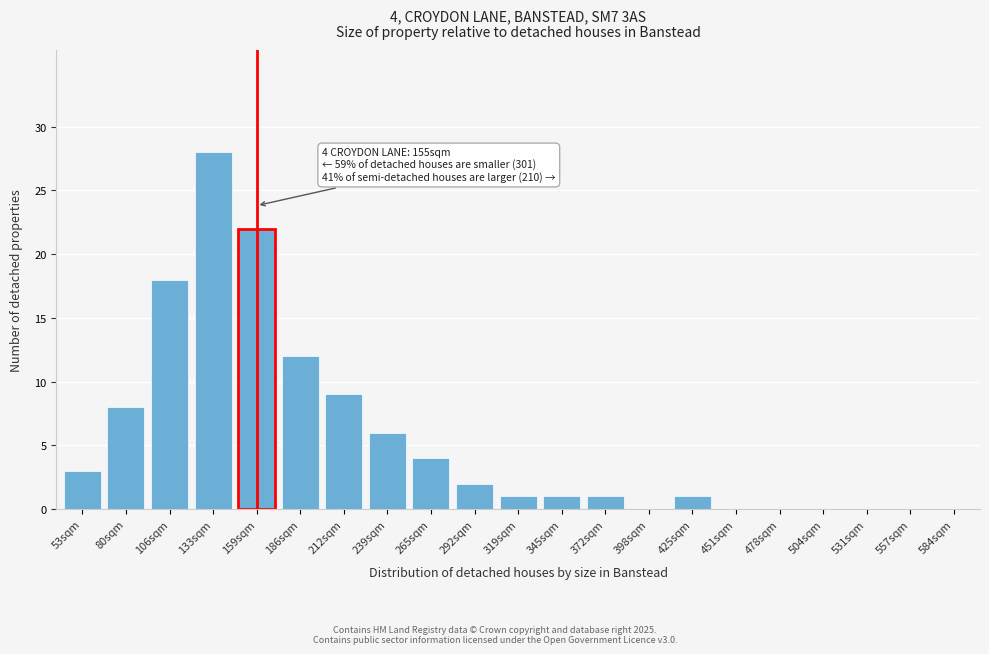

Reading left to right, transcribe all the data shown in this chart.

53sqm=3	80sqm=8	106sqm=18	133sqm=28	159sqm=22	186sqm=12	212sqm=9	239sqm=6	265sqm=4	292sqm=2	319sqm=1	345sqm=1	372sqm=1	398sqm=0	425sqm=1	451sqm=0	478sqm=0	504sqm=0	531sqm=0	557sqm=0	584sqm=0